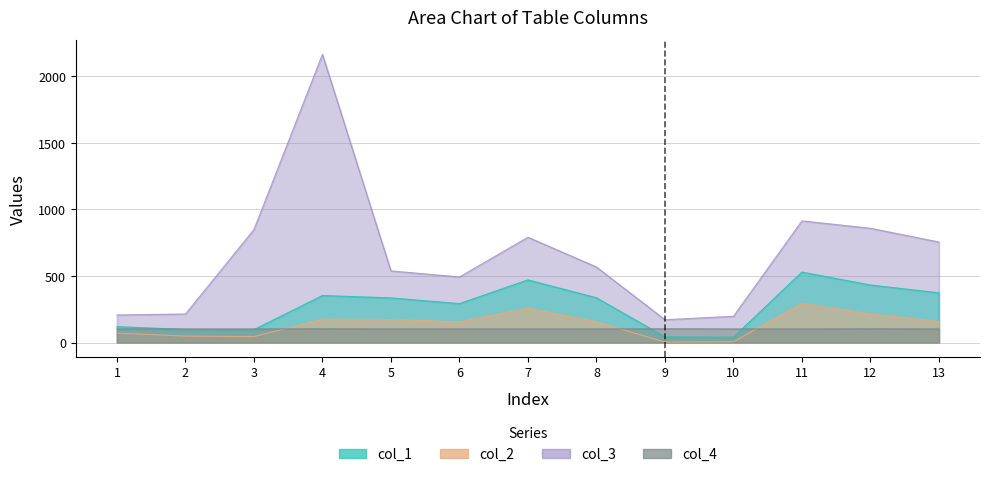

What are all the series names shown in the legend?

col_1, col_2, col_3, col_4